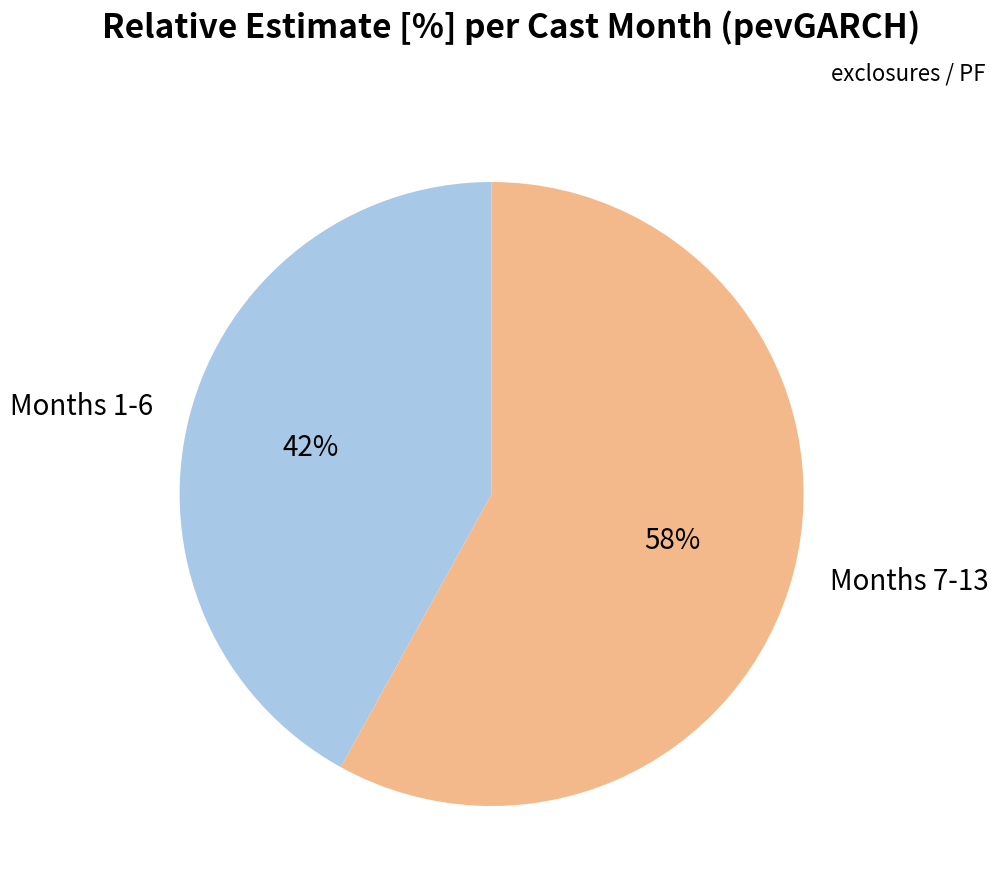

Which category accounts for the majority?

Months 7-13